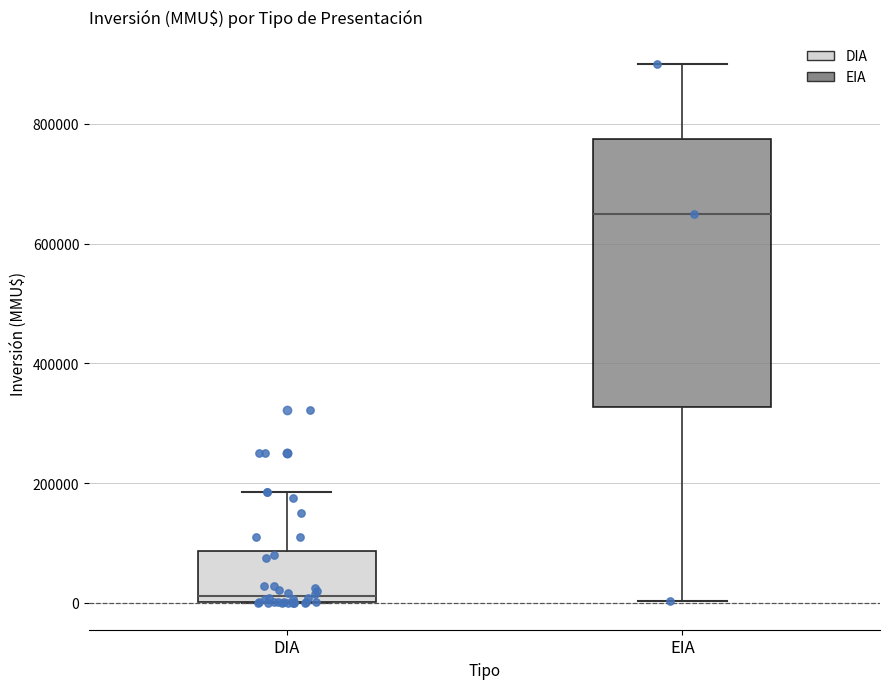

Comparing the boxes themselves (not the whiskers), which one is the tallest?

EIA